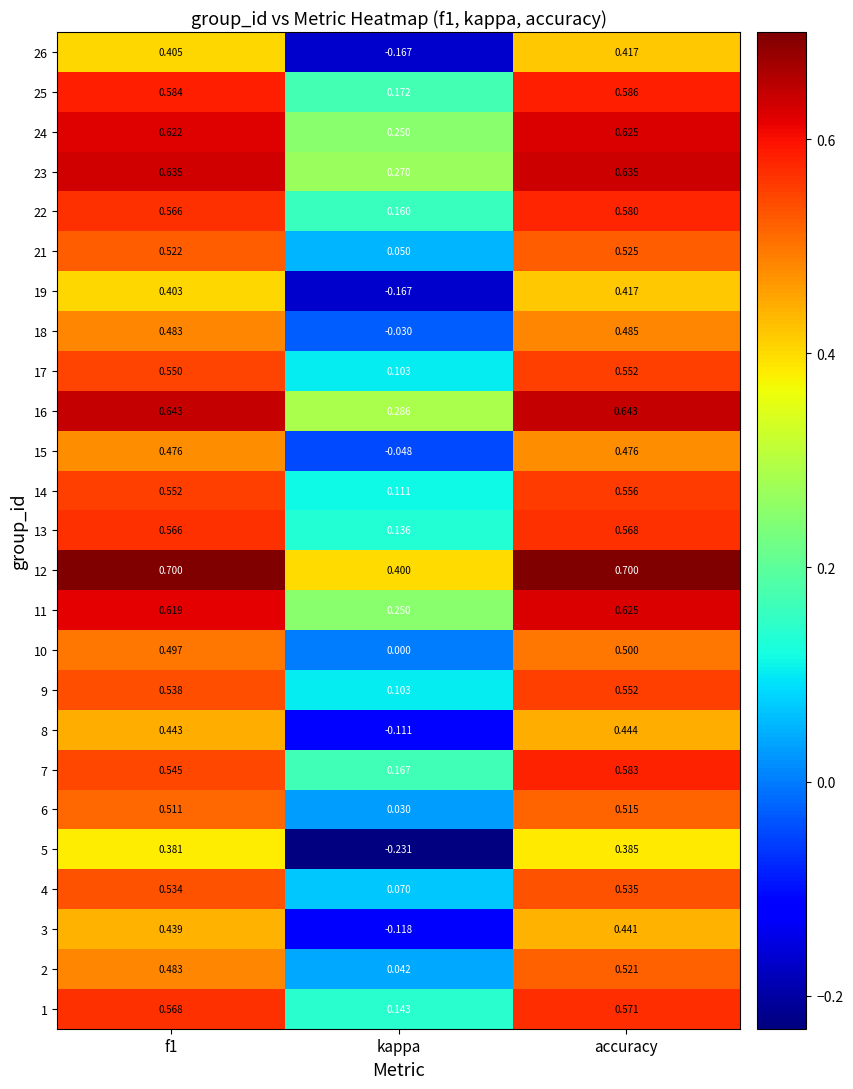

Which category has the lowest value in the 23 series?

kappa